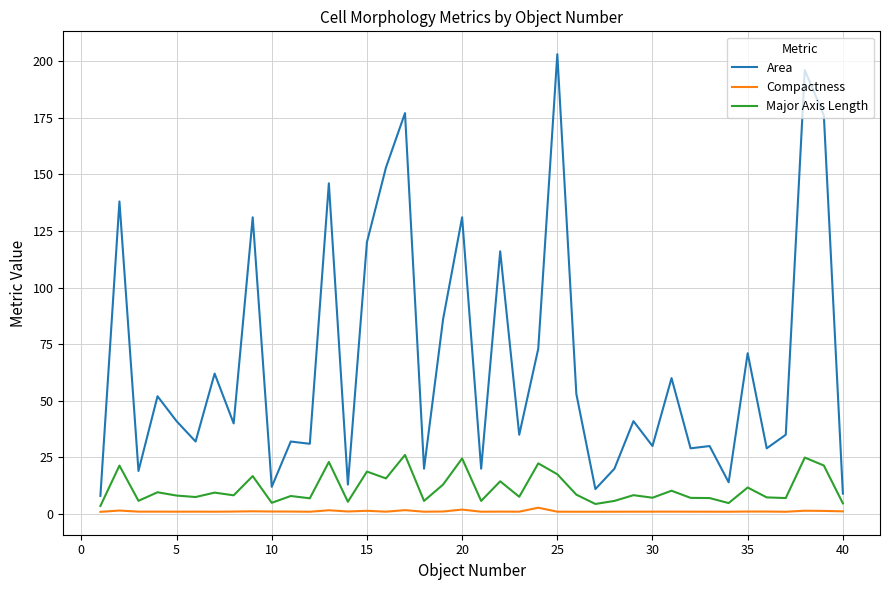

What is the difference between the maximum and minimum values in the Area series?

195.0